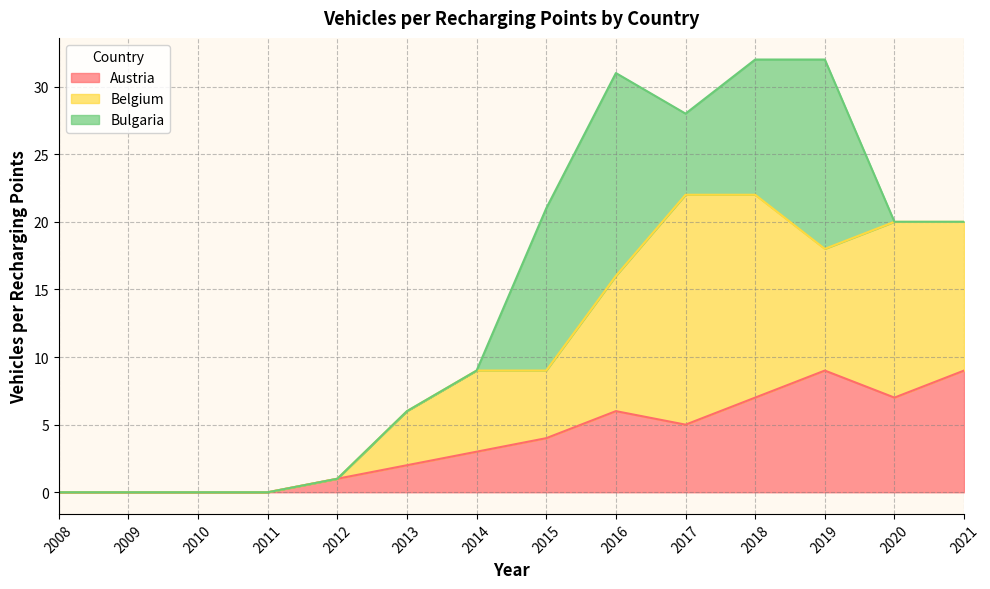

How many distinct data groups are displayed?

3